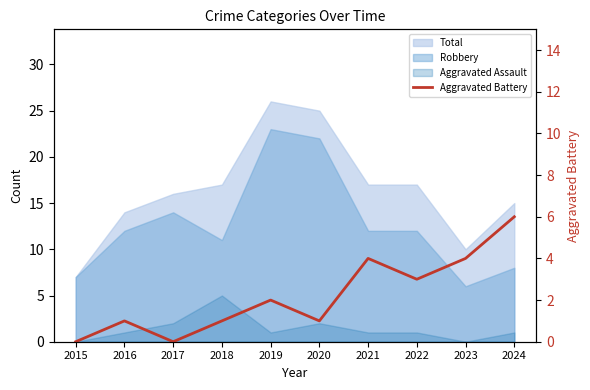

Does the chart display data point markers on the line(s)?

No